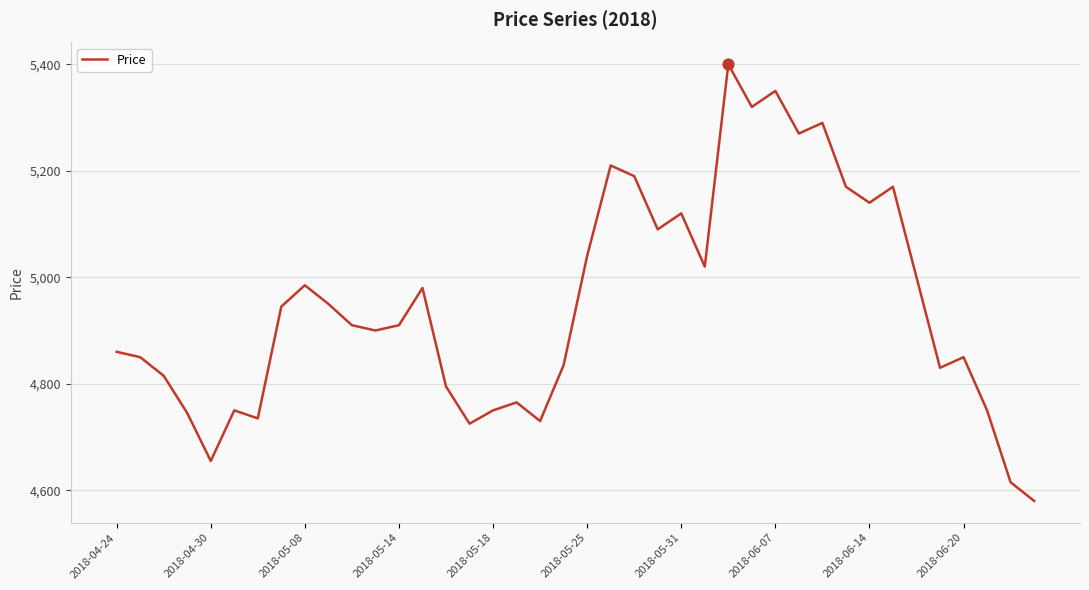

What is the greatest value displayed?

5400